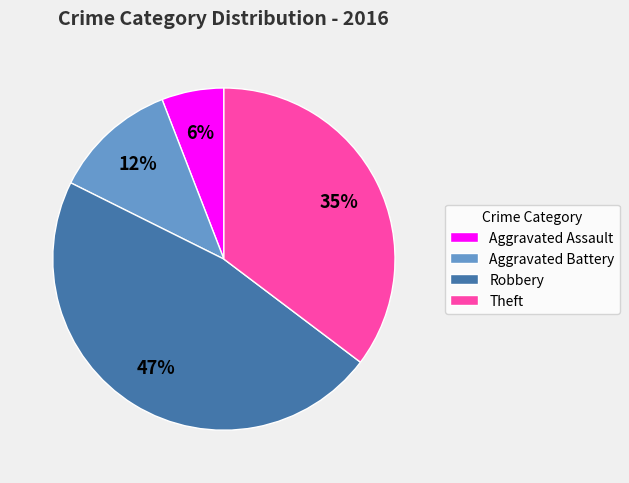

To the nearest percent, what percentage of the pie is Aggravated Assault?

6%